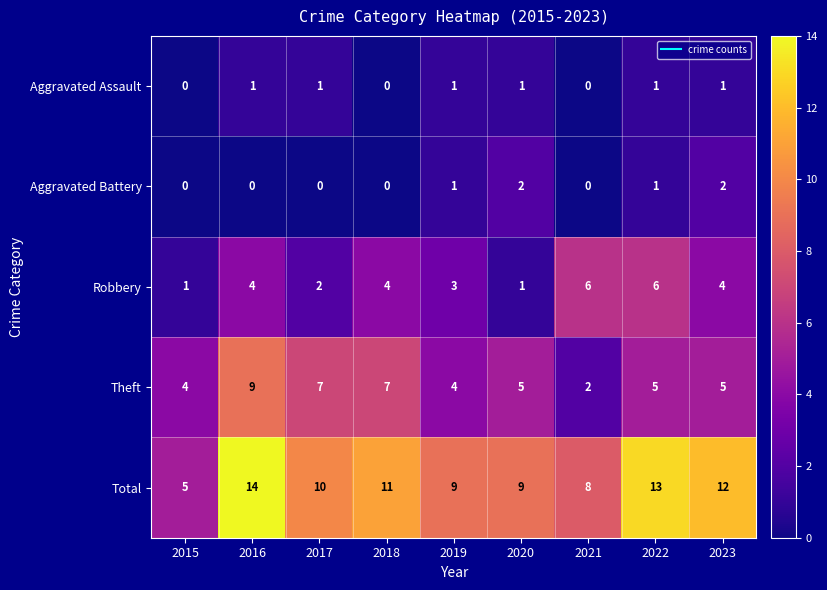

What is the maximum value shown in the chart?

14